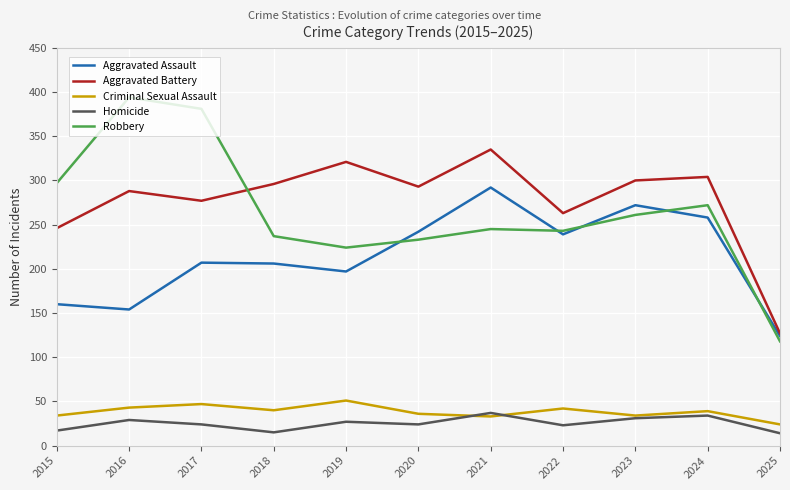

In Criminal Sexual Assault, how many points are lower than both neighbors (excluding endpoints)?

3